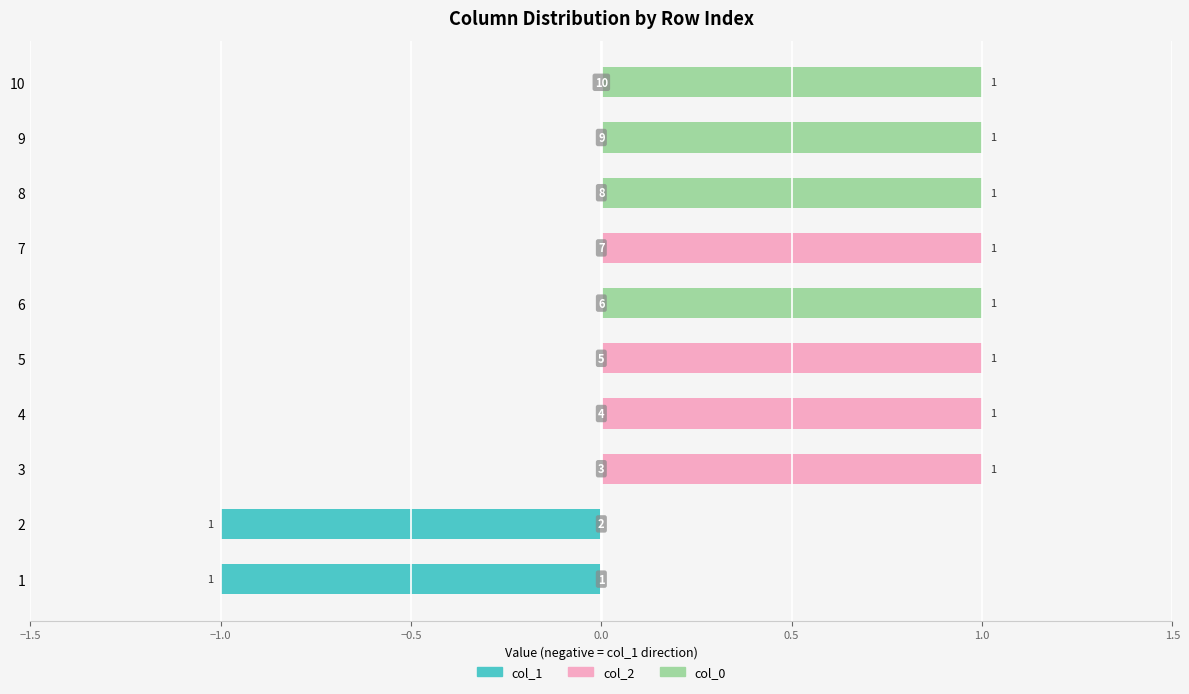

What is the difference between the highest and lowest values at 5?

1